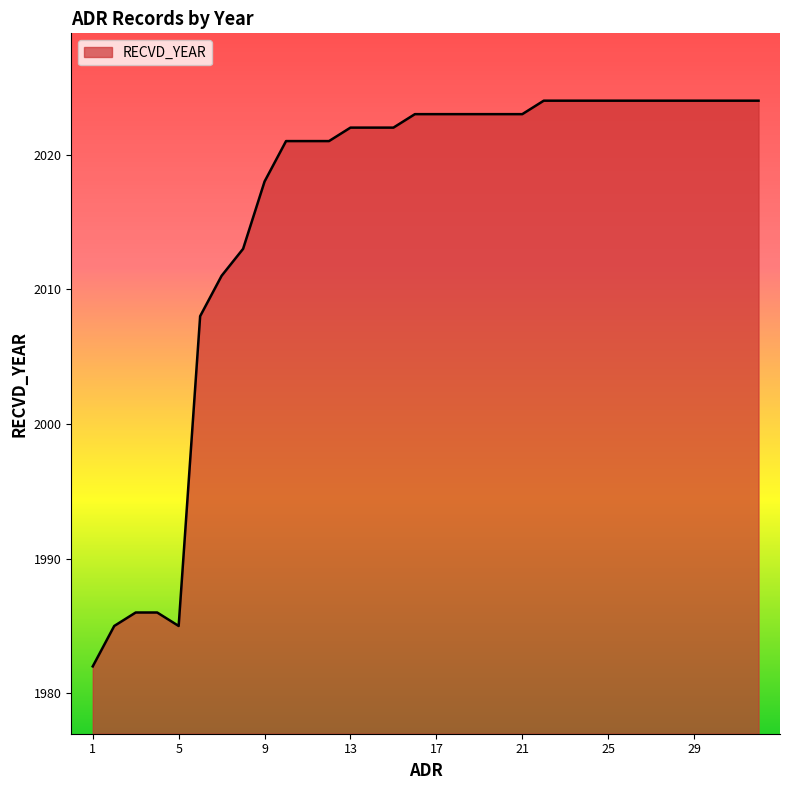

What is the difference between the maximum and second lowest values?

39